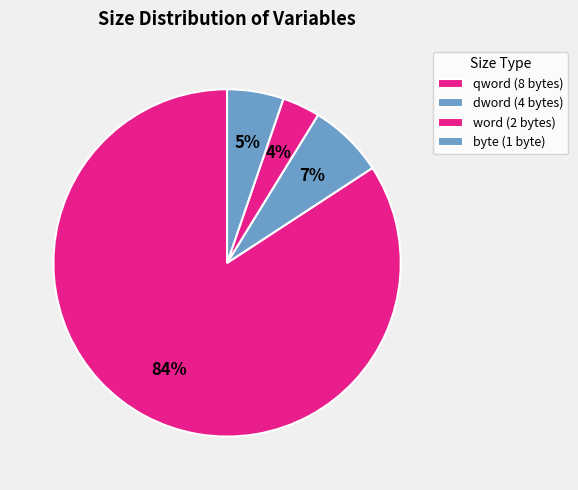

Count the number of slices in the pie.

4